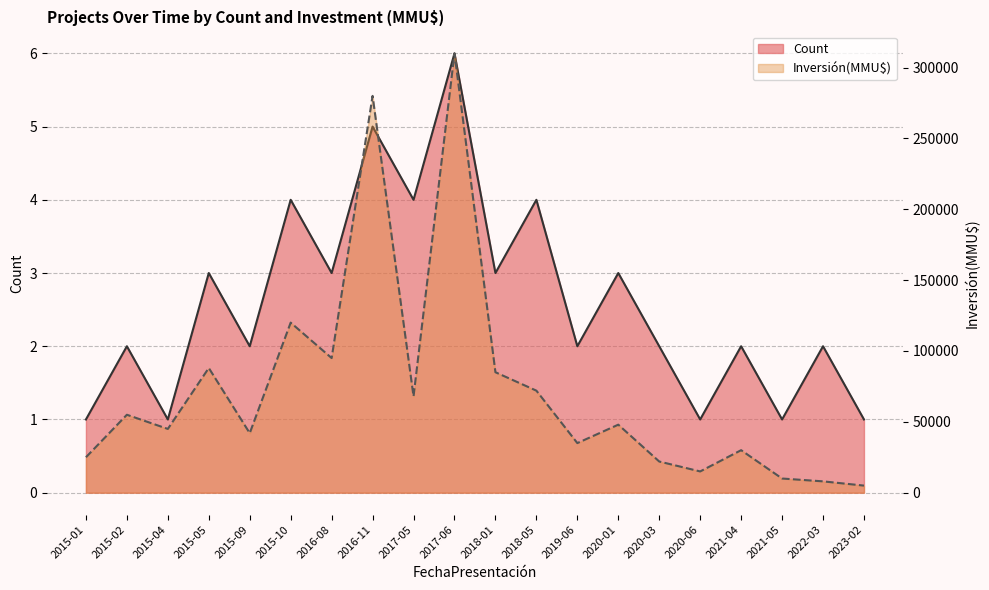

At how many categories does at least one series exceed 150867?

2